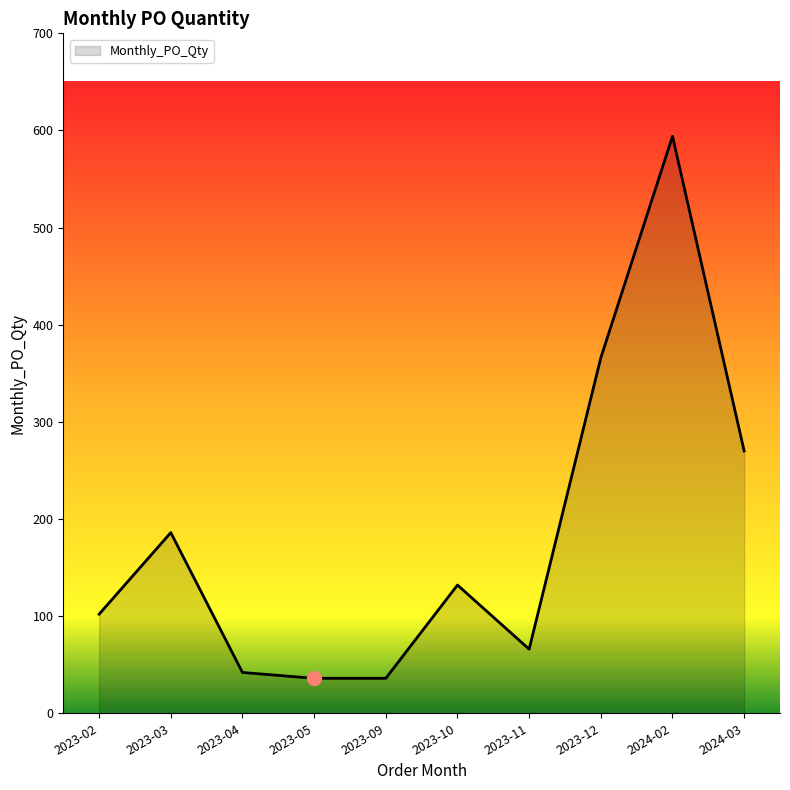

What value does the data have at 2024-02?

594